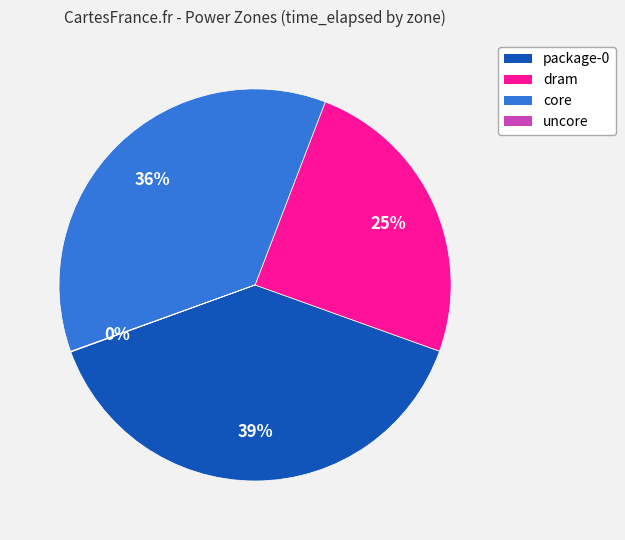

Is it true that package-0 is 33% of the pie?

False